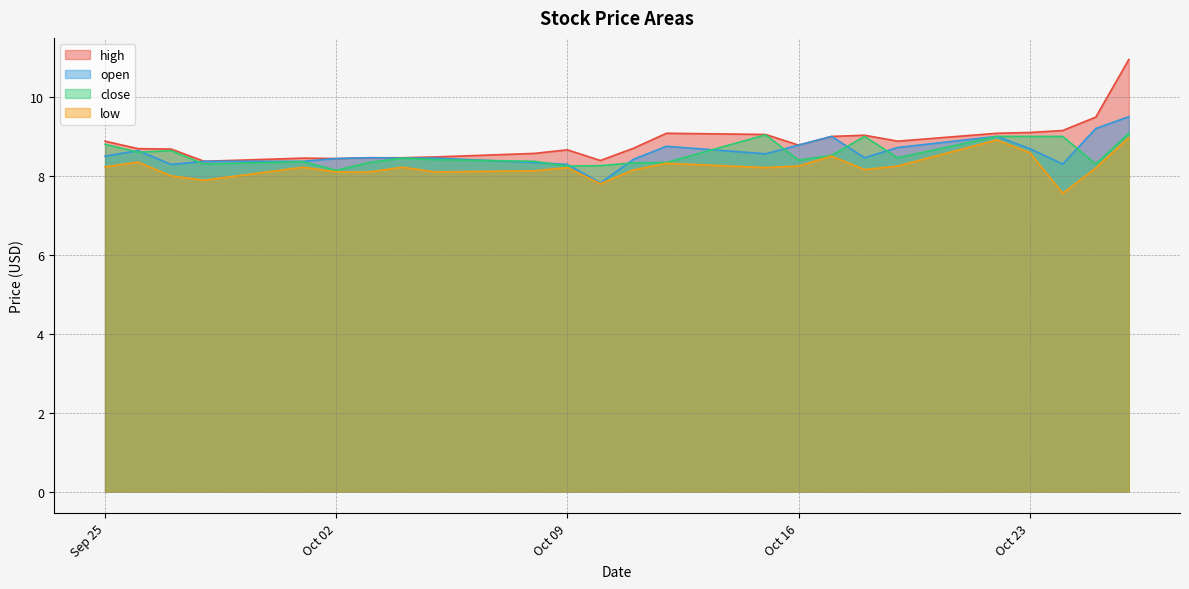

How many lines are shown in the chart?

4